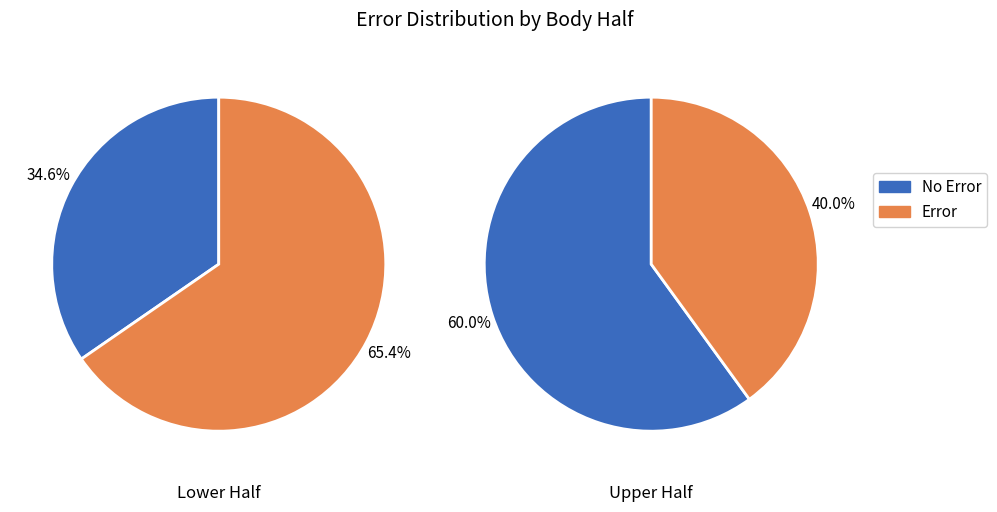

How many segments does this pie chart have?

2